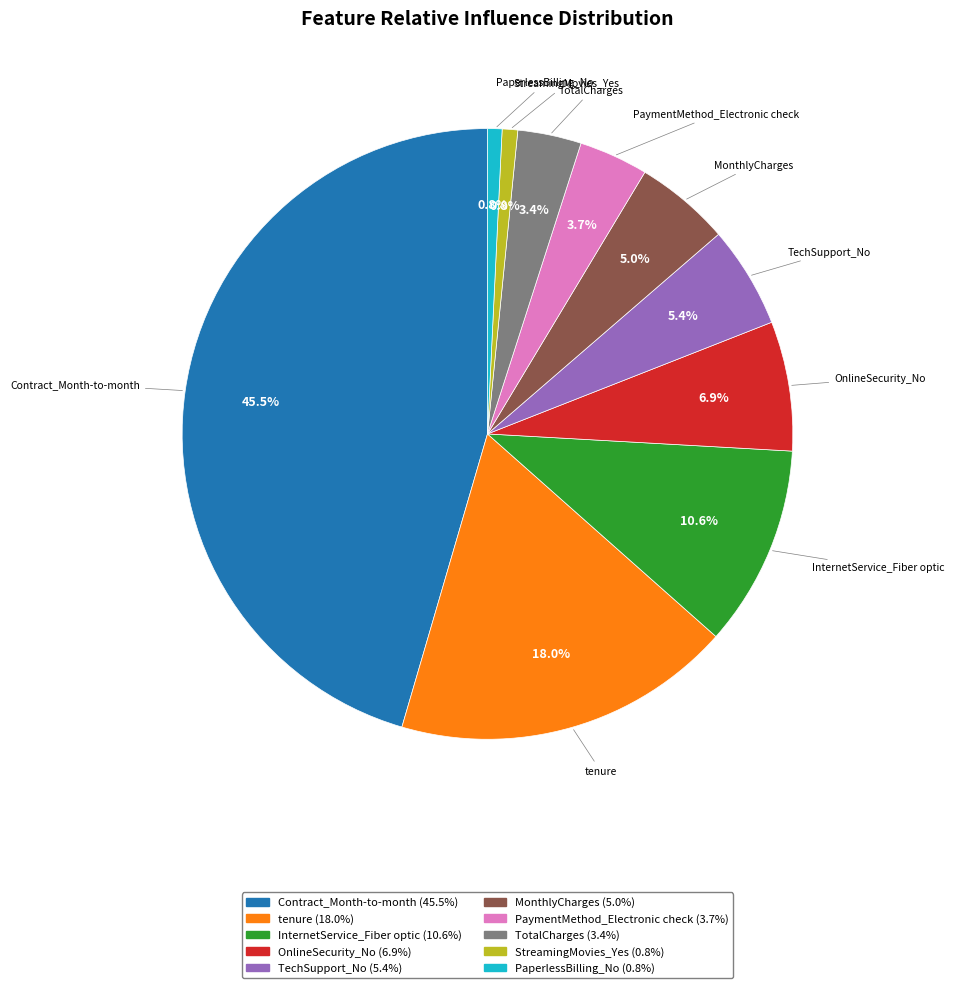

To the nearest percent, what percentage of the pie is TechSupport_No?

5%